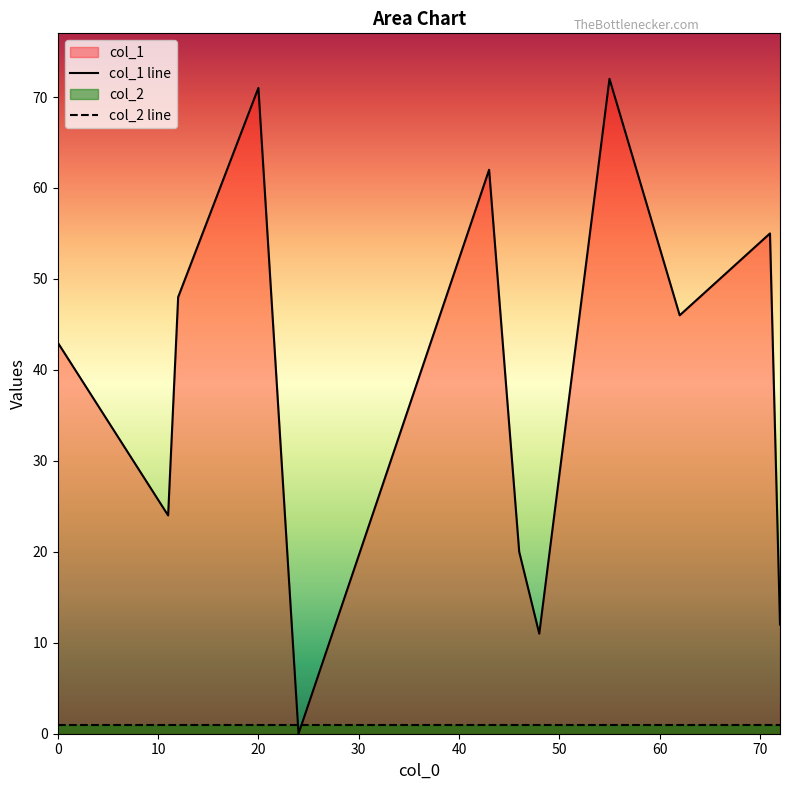

What is the greatest value displayed?

72